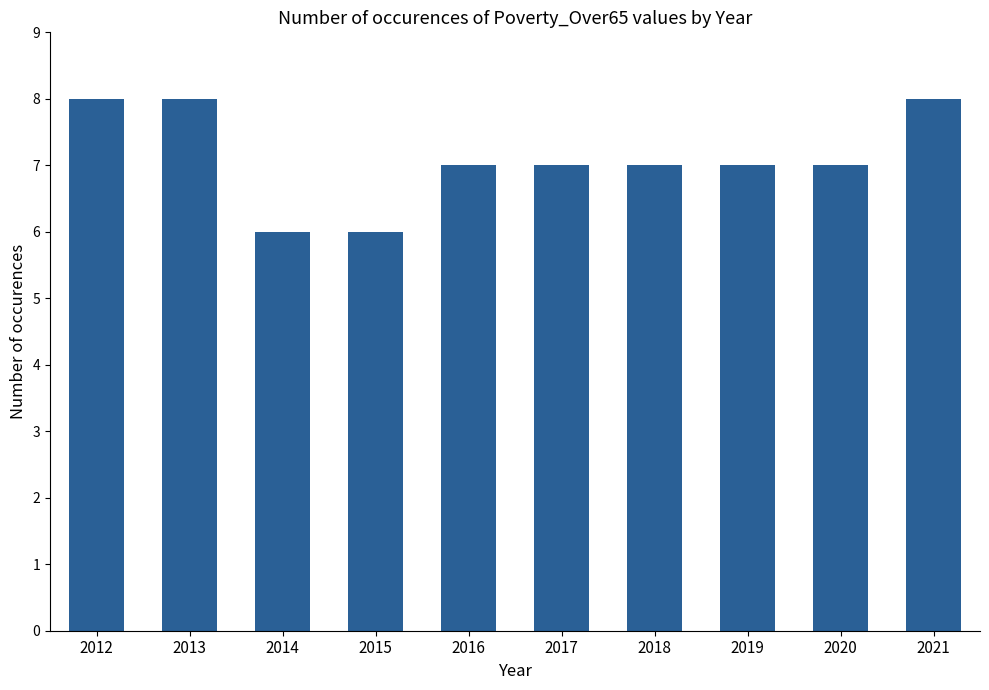

Approximately how many times larger is the value at 2017 compared to 2014?

1.2